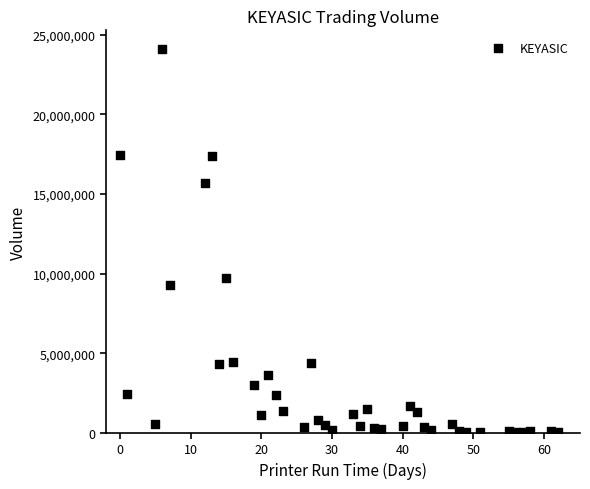

What is the range of Y values (max minus min)?

24046800